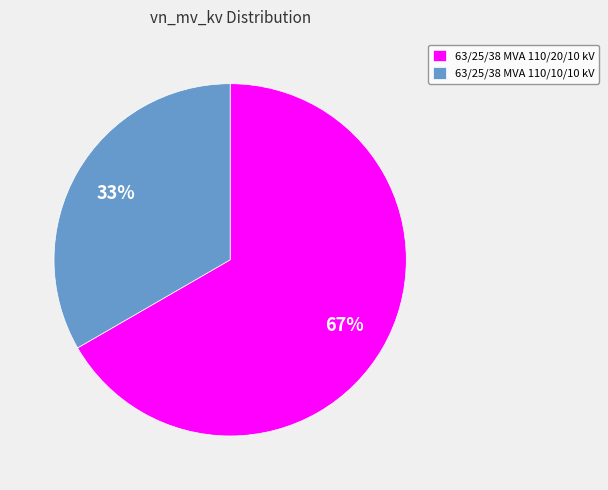

To the nearest percent, what percentage of the pie is 63/25/38 MVA 110/10/10 kV?

33%